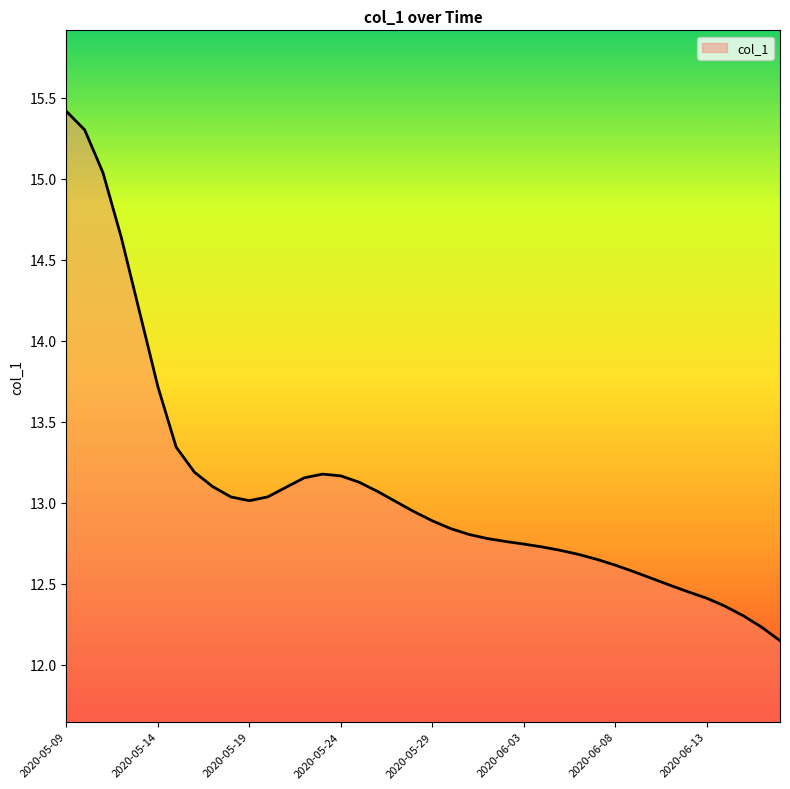

What is the difference between the maximum and minimum values?

3.3